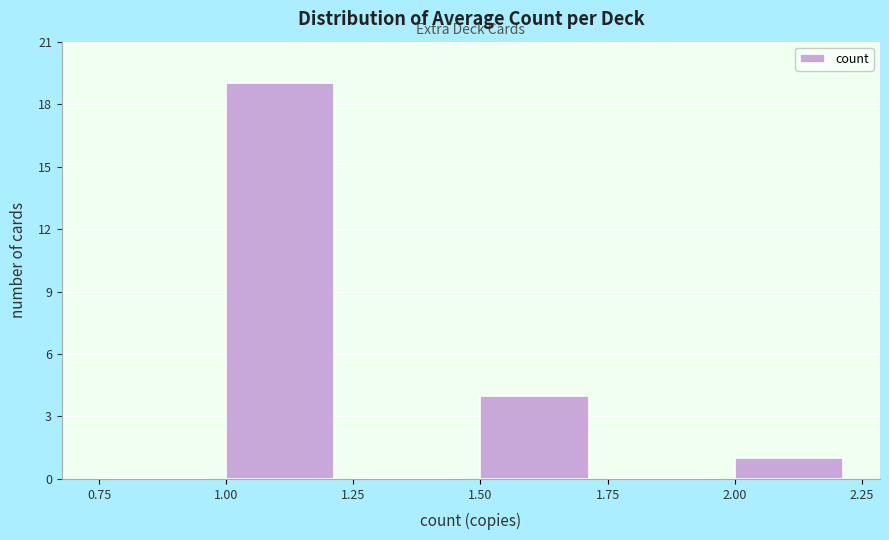

What is the height of the bar covering 1.50 to 1.75 on the x-axis? The values are not printed on the chart, so give them approximately, as read against the axis.

4